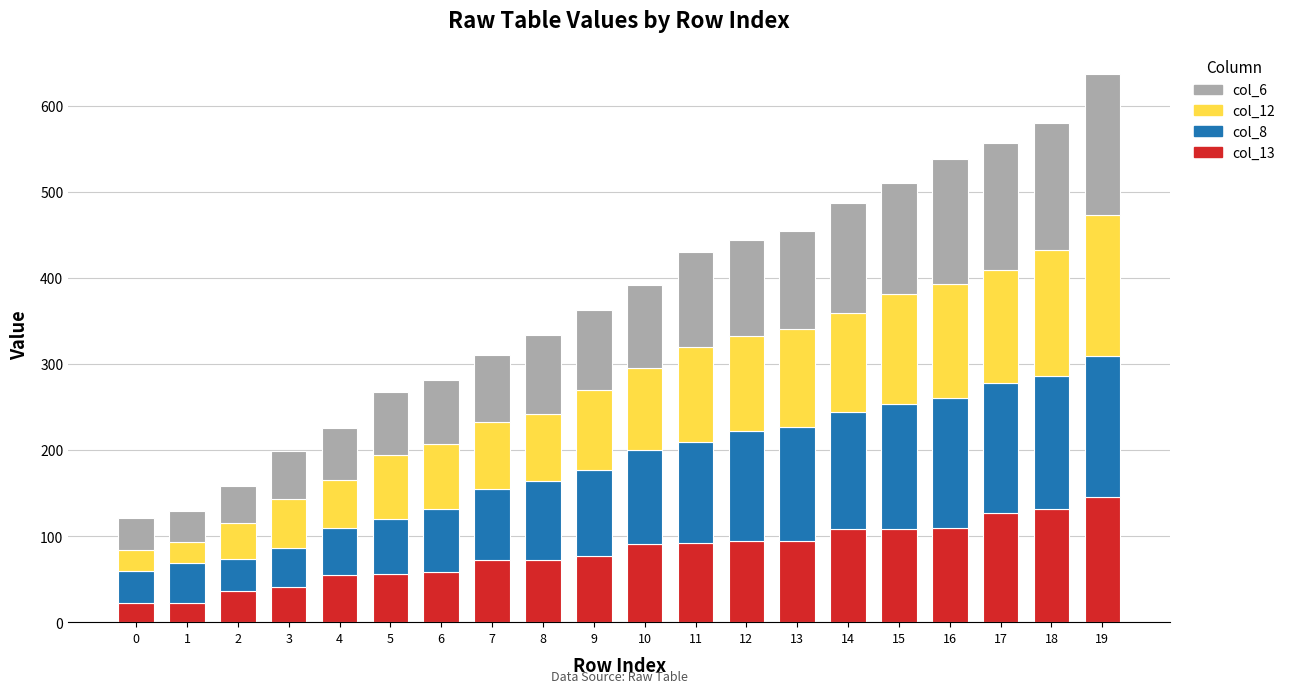

Which category has the highest value in the col_13 series?

19